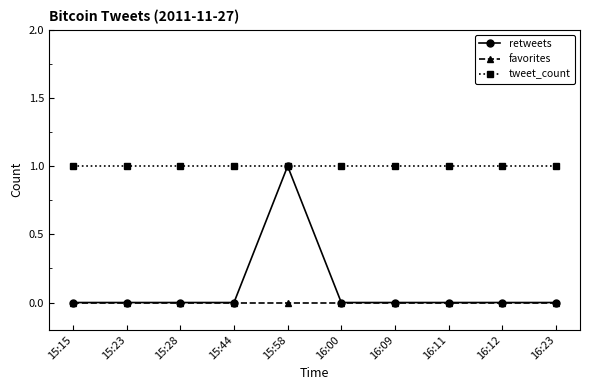

What position from the left is 15:23?

2